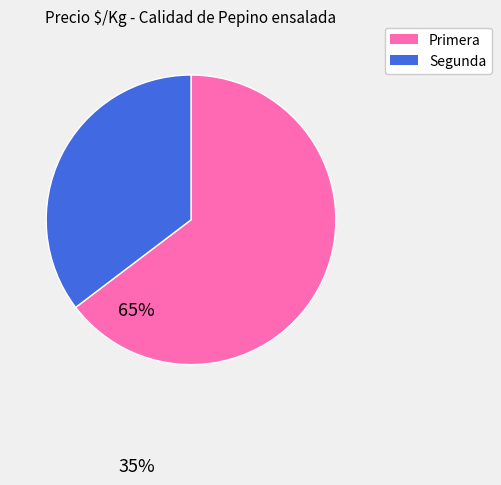

Does Segunda account for over 50% of the chart?

No